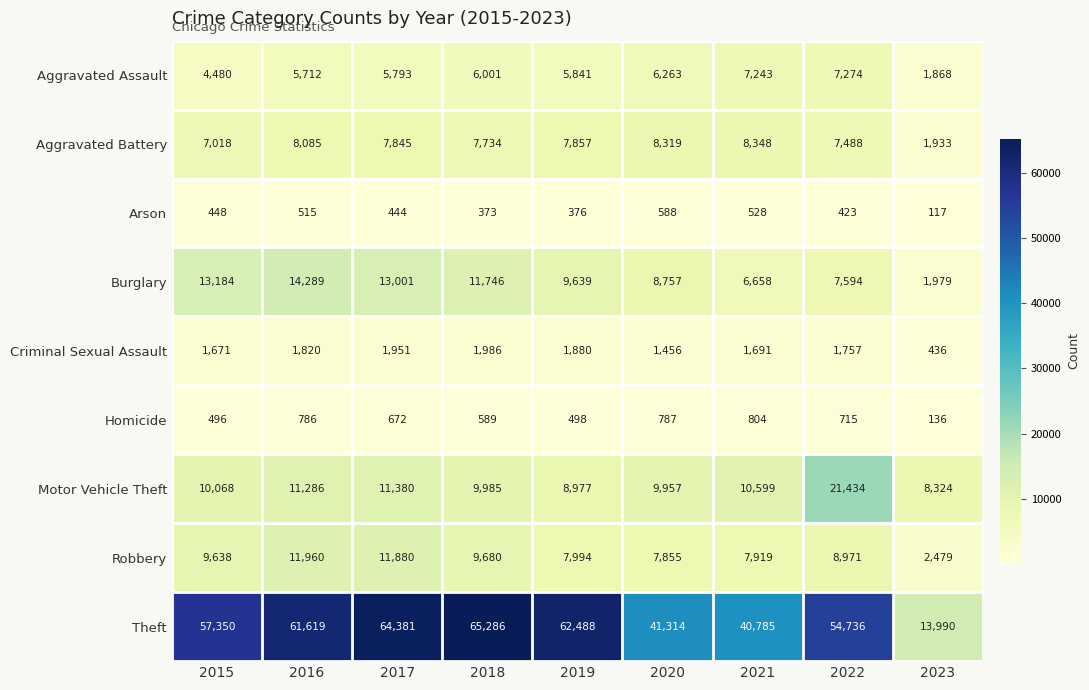

True or false: Homicide has a value of 298 at 2019.

False